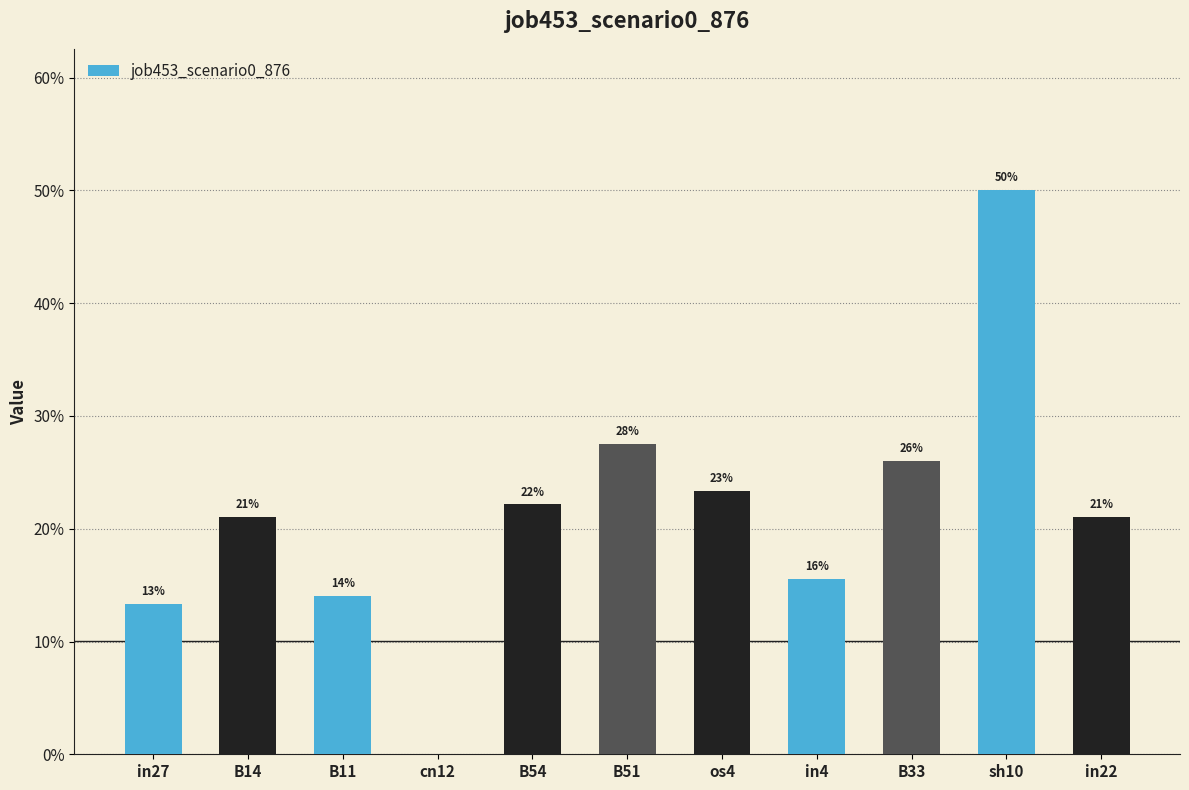

Reading left to right, transcribe all the data shown in this chart.

in27=0.1	B14=0.2	B11=0.1	cn12=0.0	B54=0.2	B51=0.3	os4=0.2	in4=0.2	B33=0.3	sh10=0.5	in22=0.2